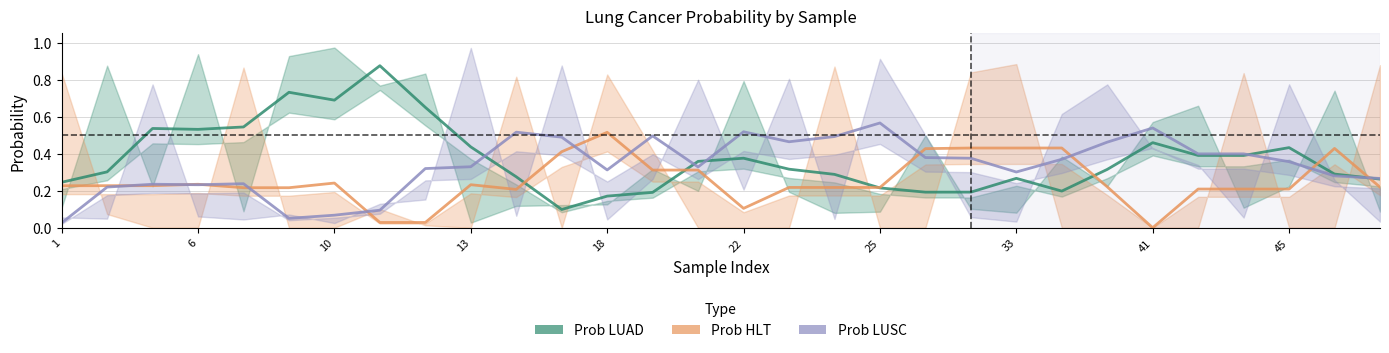

How many times do Prob LUSC and Prob HLT cross each other?

11